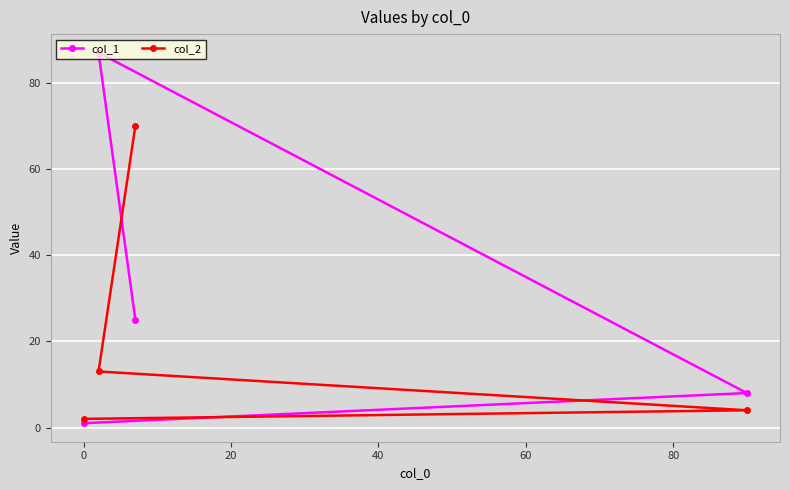

Which series has the largest total across all categories?

col_1